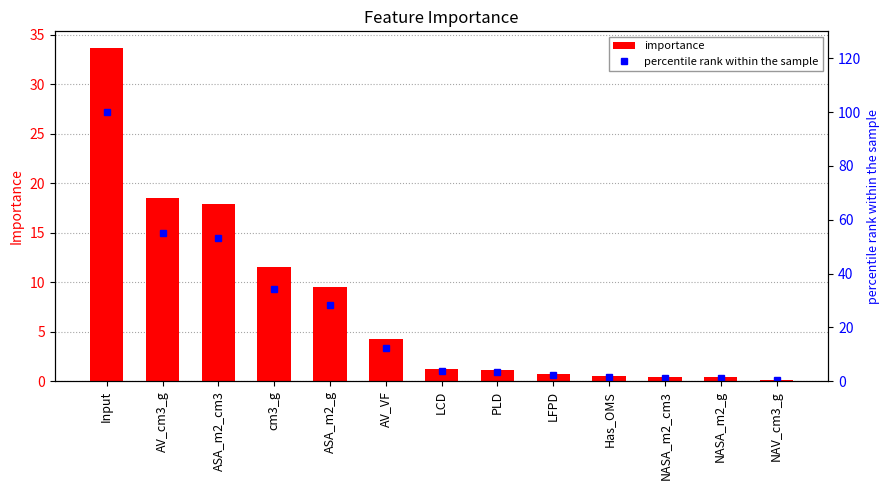

Is it true that importance equals 17.0 at ASA_m2_g?

False